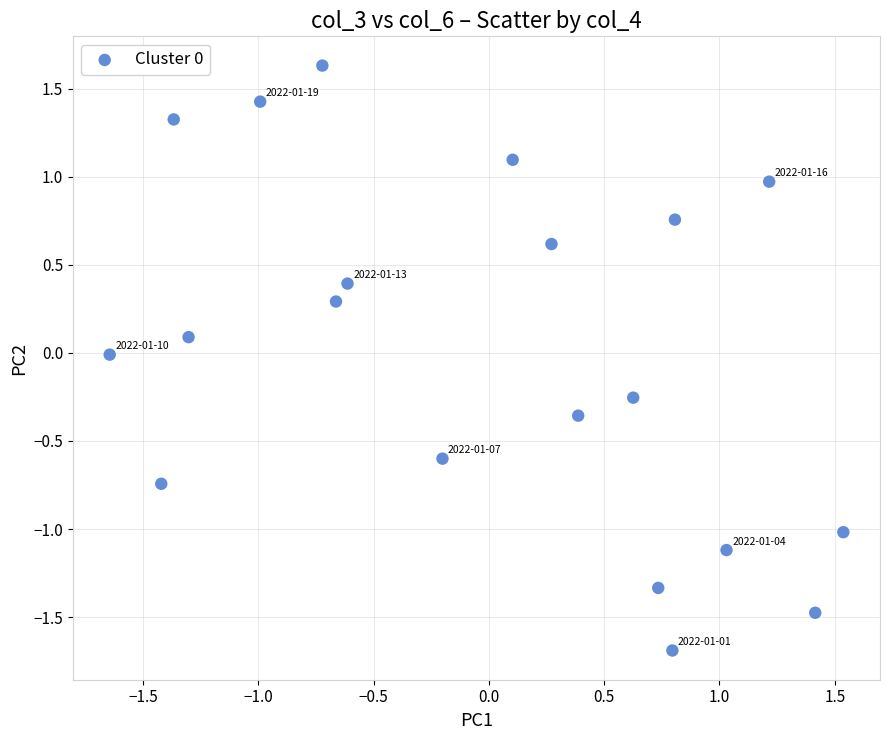

What is the range of Y values (max minus min)?

3.3